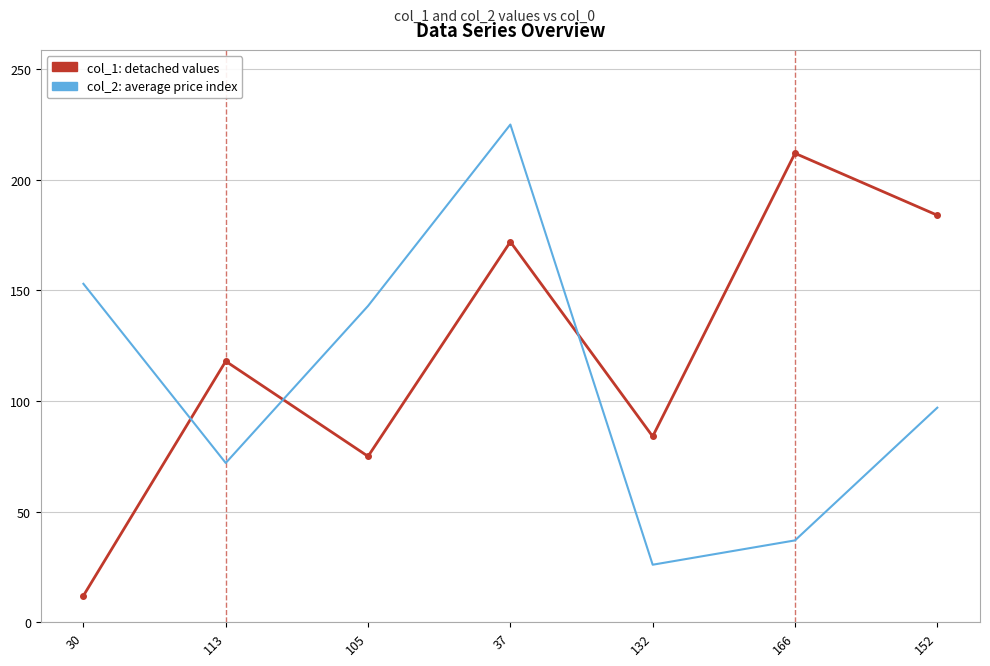

At which category is the sum across all series the highest?

37